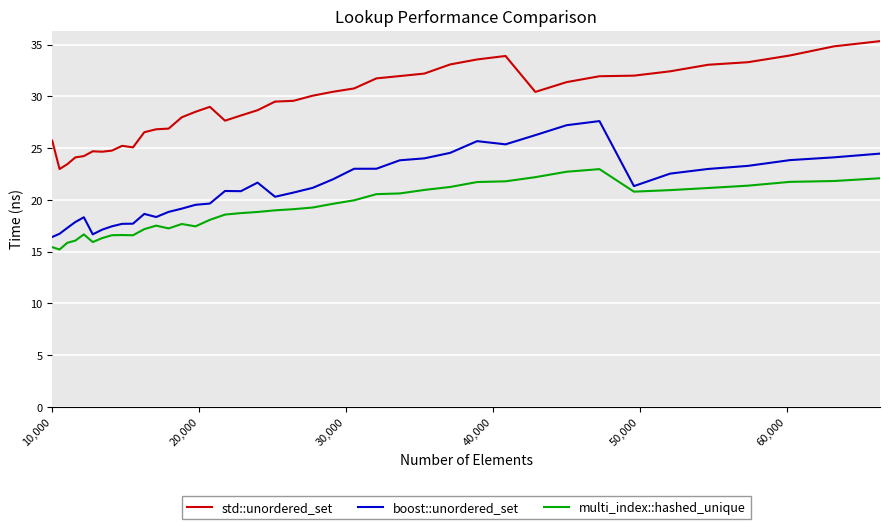

True or false: boost::unordered_set and std::unordered_set intersect in this chart.

False